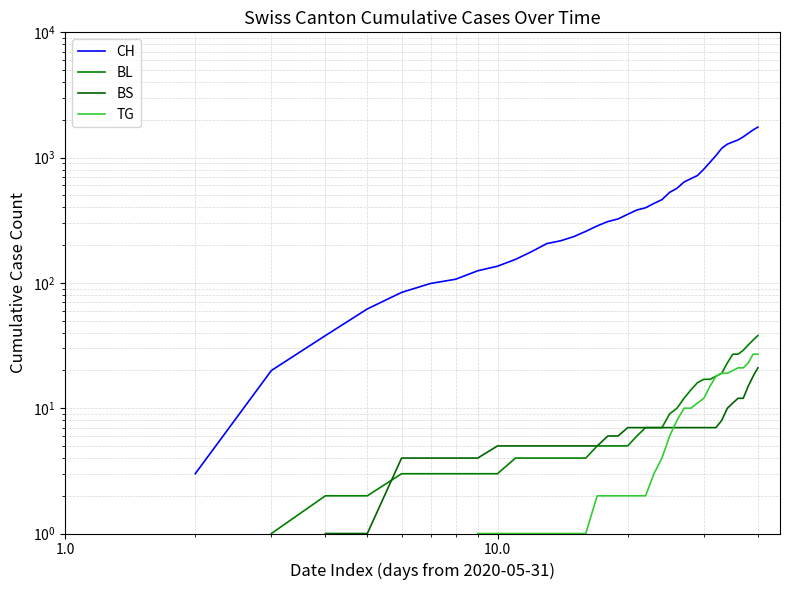

True or false: CH has more than 1 points higher than both neighbors.

False